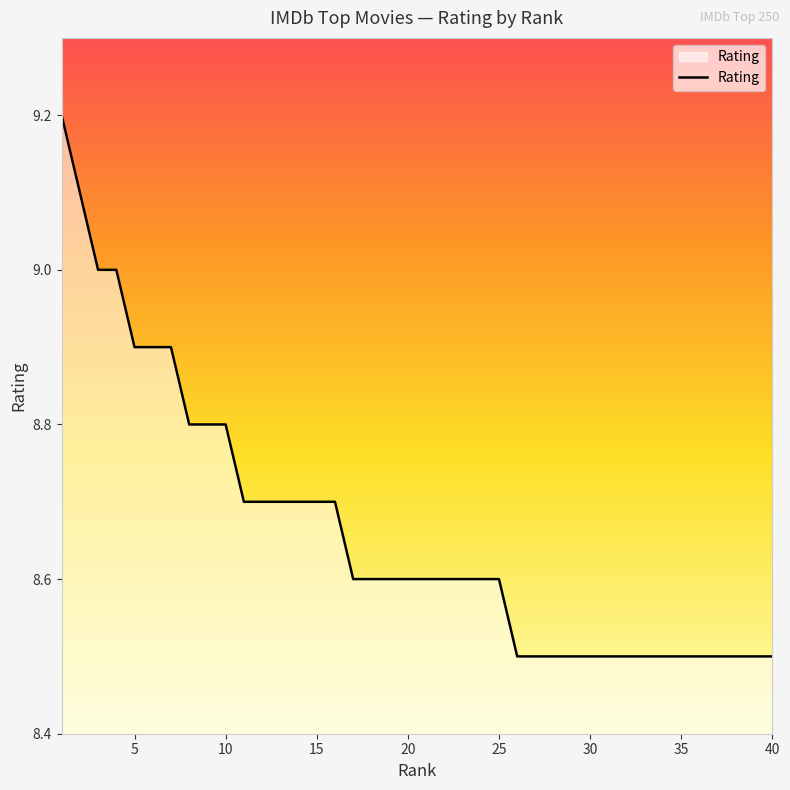

What is the smallest value displayed?

8.5